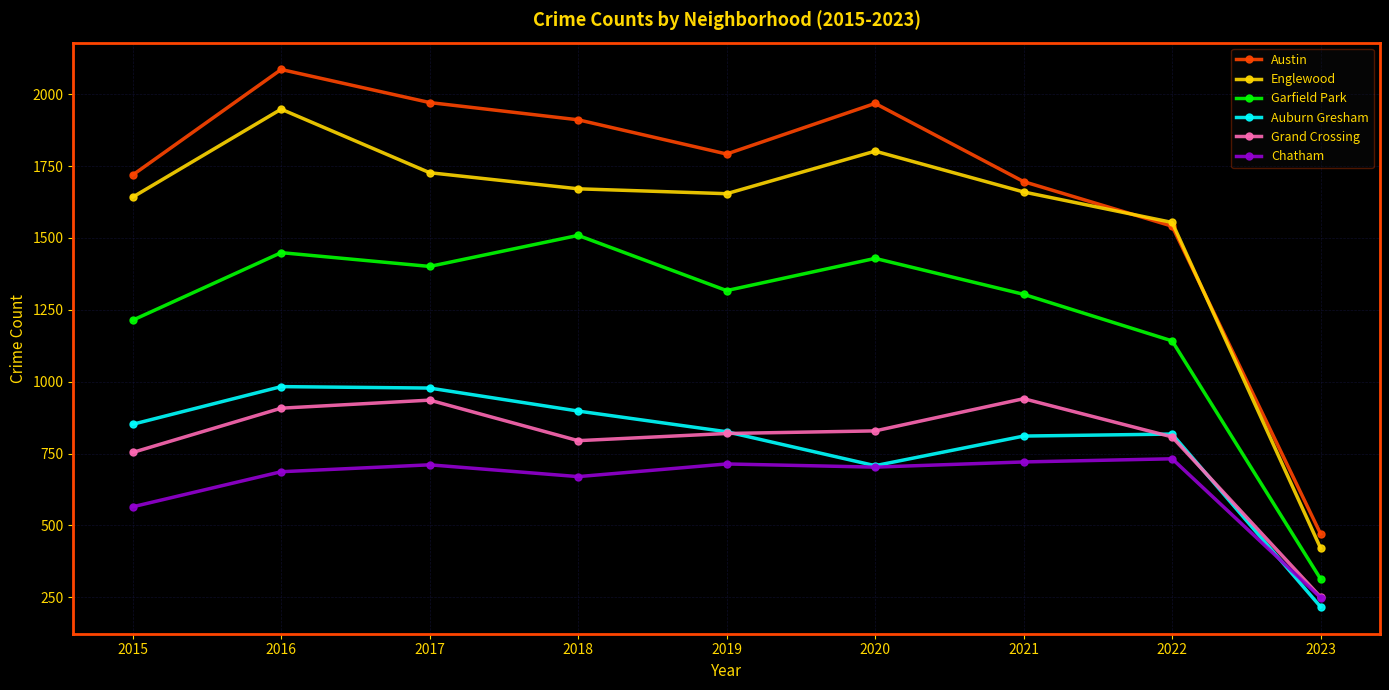

What is the value of the Auburn Gresham point at the 2nd from the left?

983